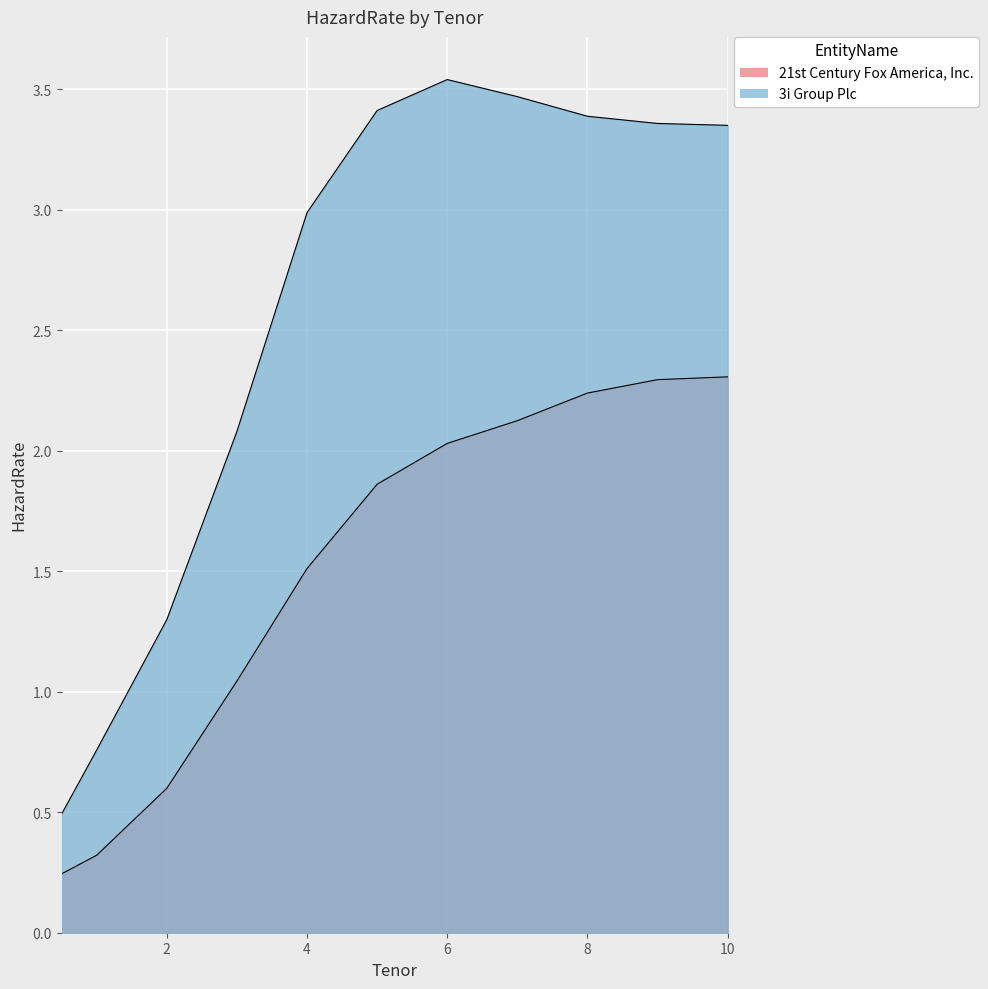

Reading left to right, transcribe all the data shown in this chart.

21st Century Fox America, Inc.: 0.2	0.3	0.6	1.0	1.5	1.9	2.0	2.1	2.2	2.3	2.3
3i Group Plc: 0.5	0.8	1.3	2.1	3.0	3.4	3.5	3.5	3.4	3.4	3.4